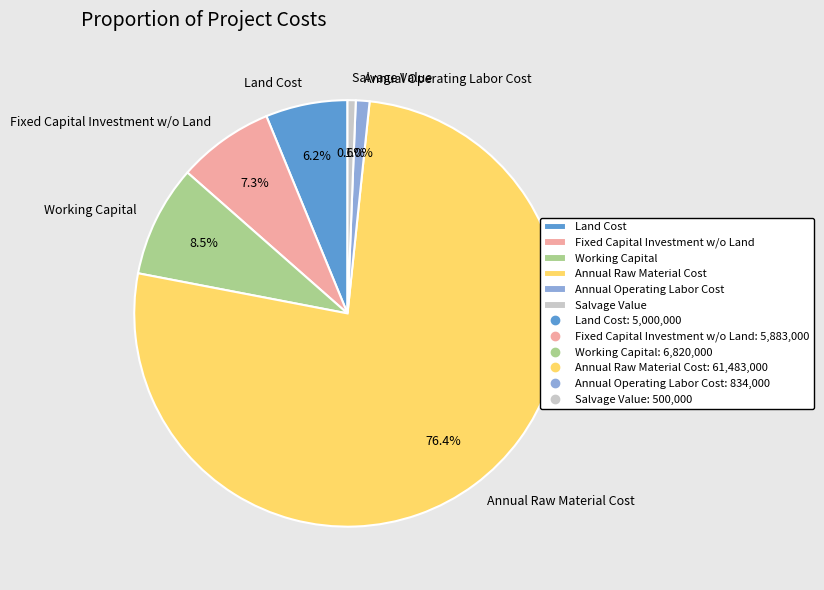

To the nearest percent, what is the average slice percentage?

17%